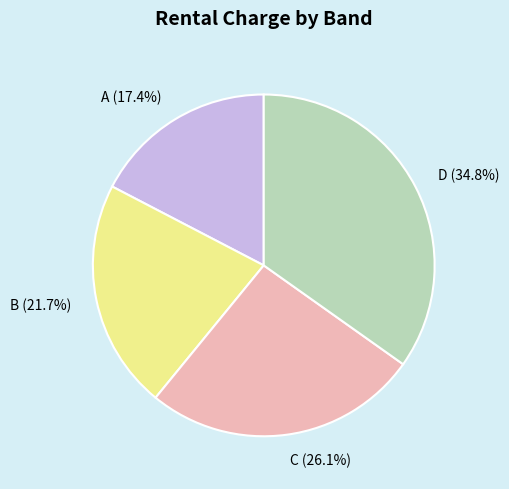

How many segments does this pie chart have?

4